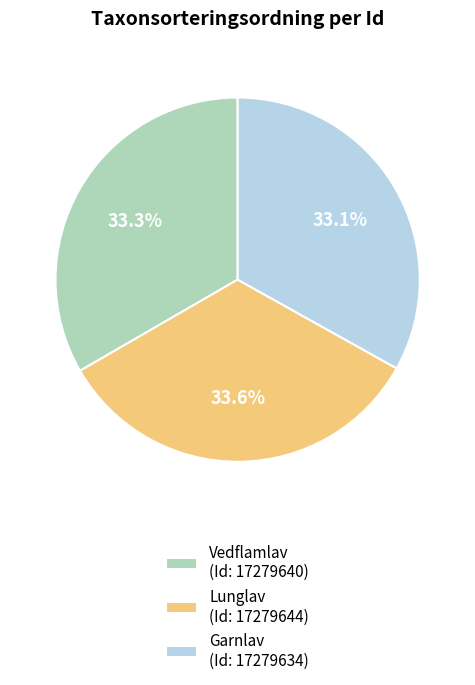

Approximately how many times larger is the value at Vedflamlav (Id: 17279640) compared to Lunglav (Id: 17279644)?

1.0